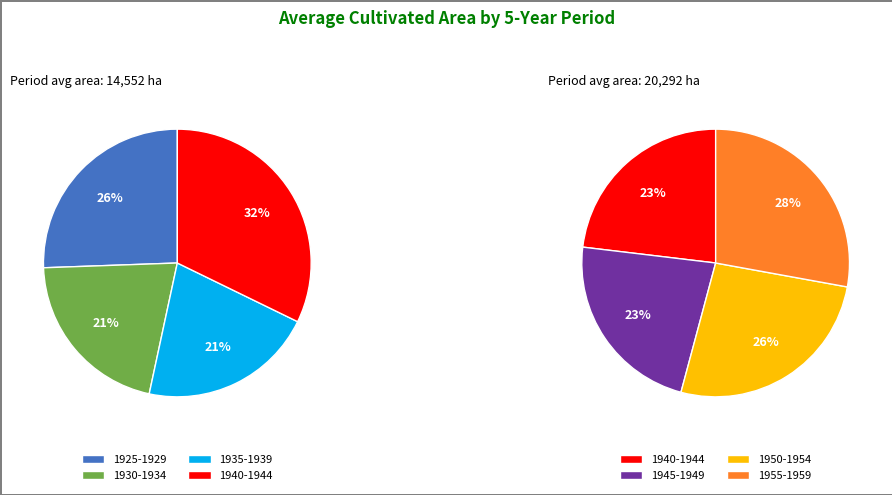

What is the smallest slice in the pie chart?

1930-1934